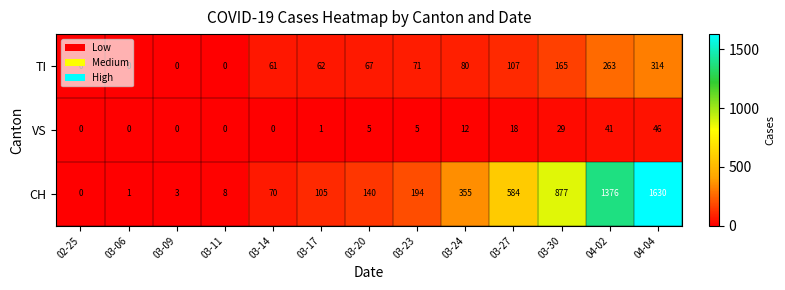

Which series has the largest range (max minus min)?

CH